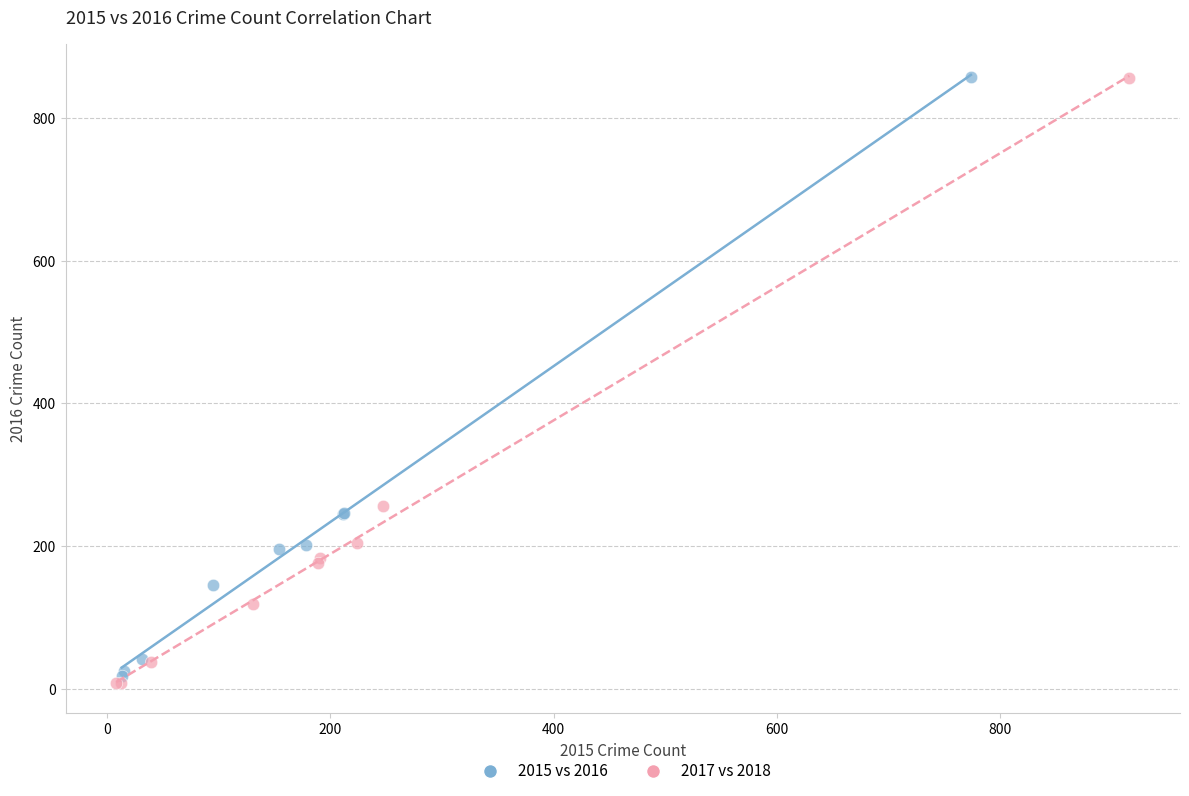

Which series has the widest spread of Y values?

2017 vs 2018